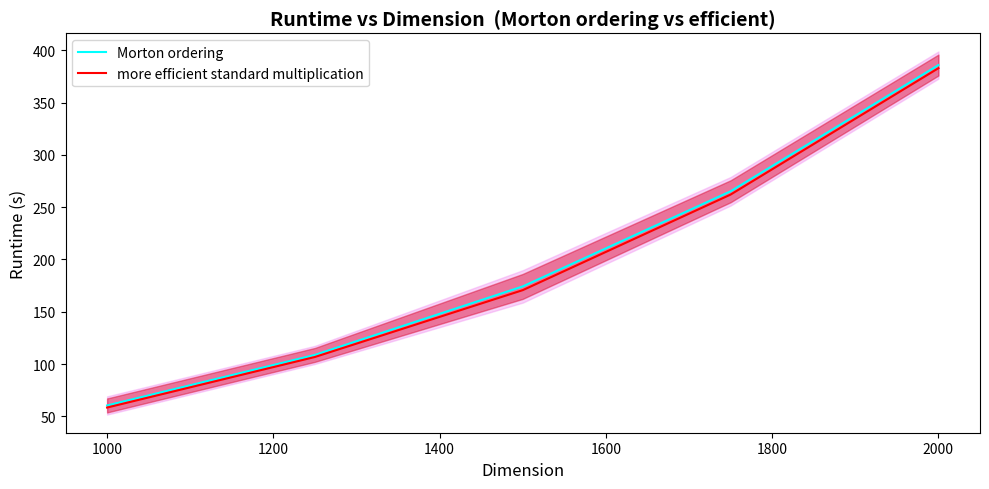

Is it true that Morton ordering equals 385.8 at 2000?

True